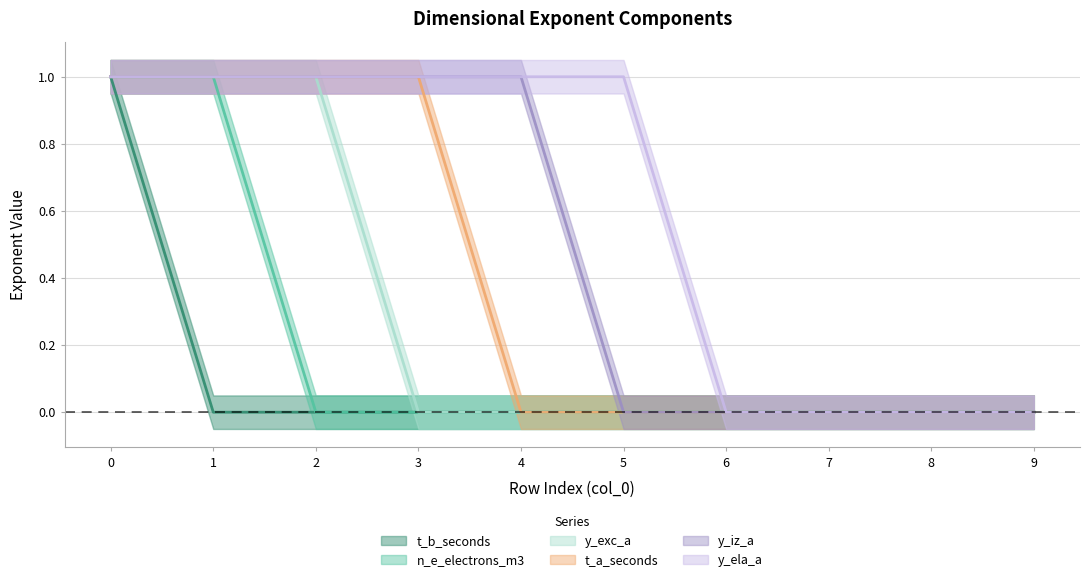

What value does the y_ela_a series have at 5?

1